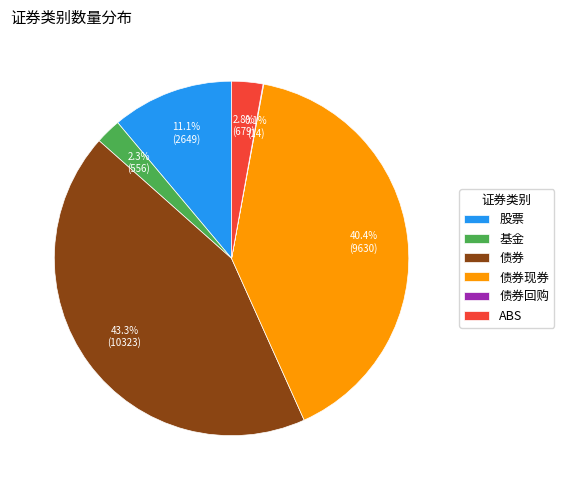

What portion of the pie excludes ABS?

97.2%